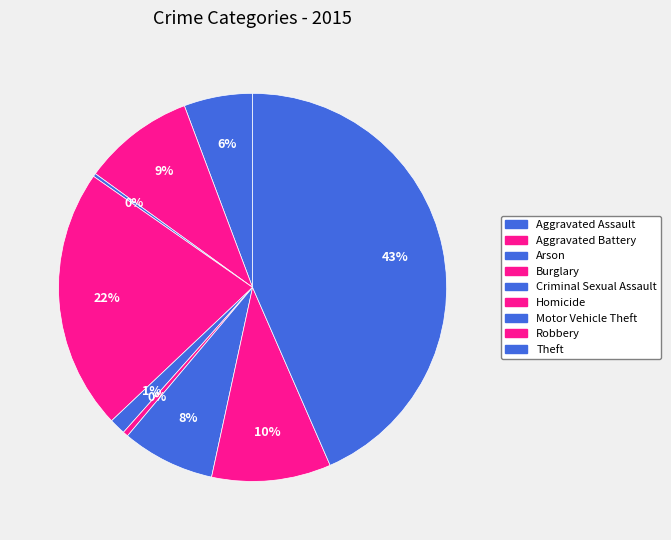

Is the sum of Burglary and Motor Vehicle Theft greater than half?

No